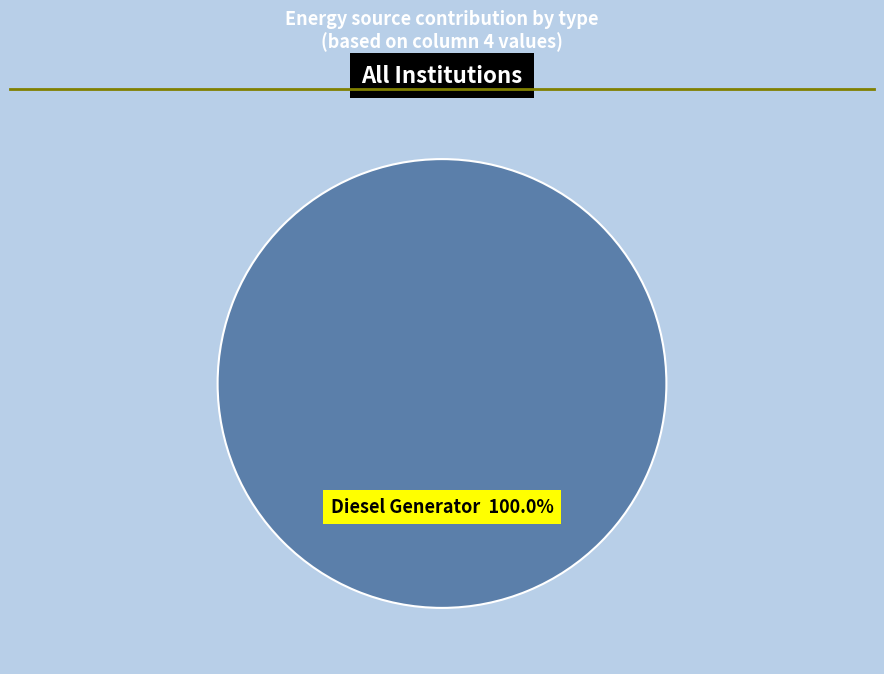

What is the majority slice?

Diesel Generator